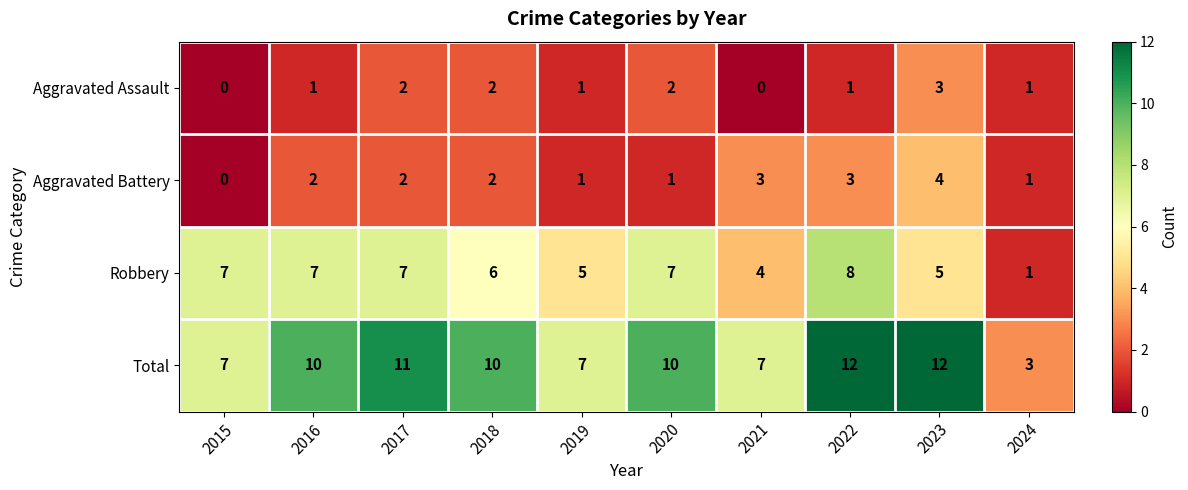

Where is Robbery nearest to the value 4?

2021